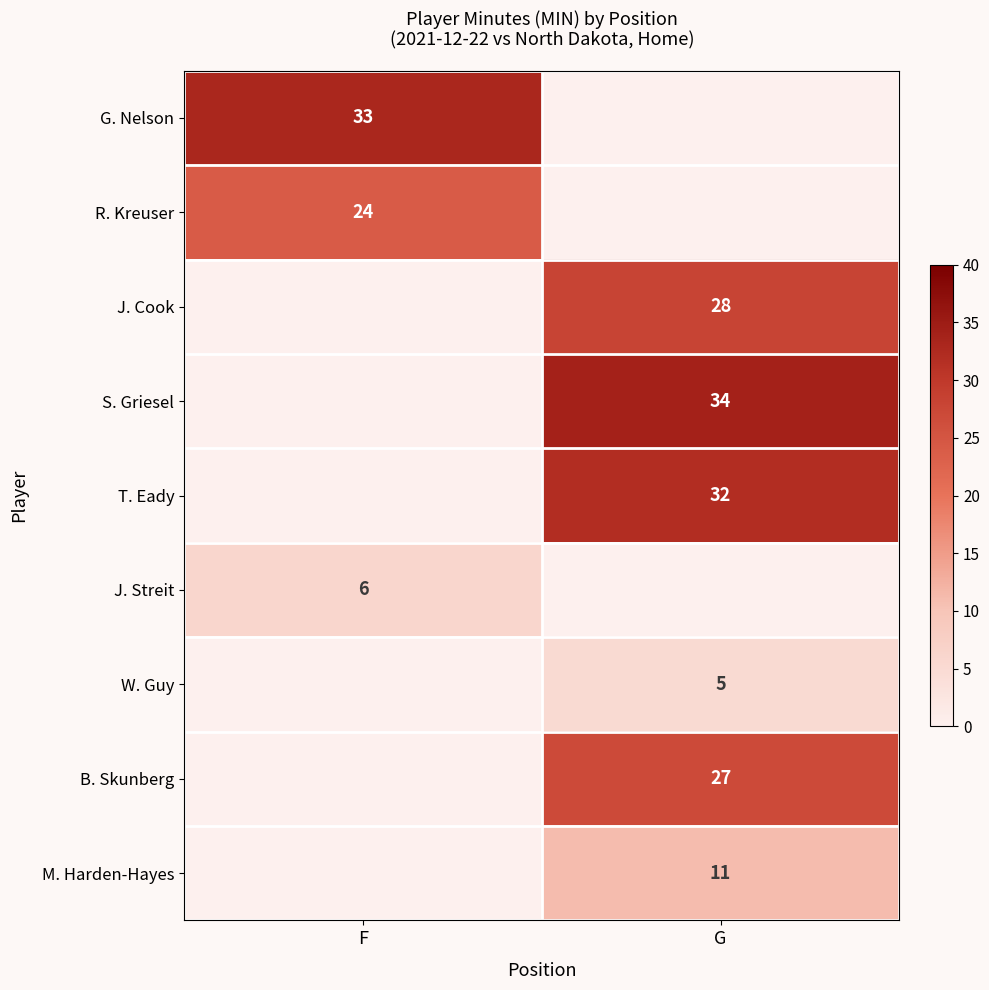

Is the value of B. Skunberg at G greater than the value of G. Nelson at F?

No